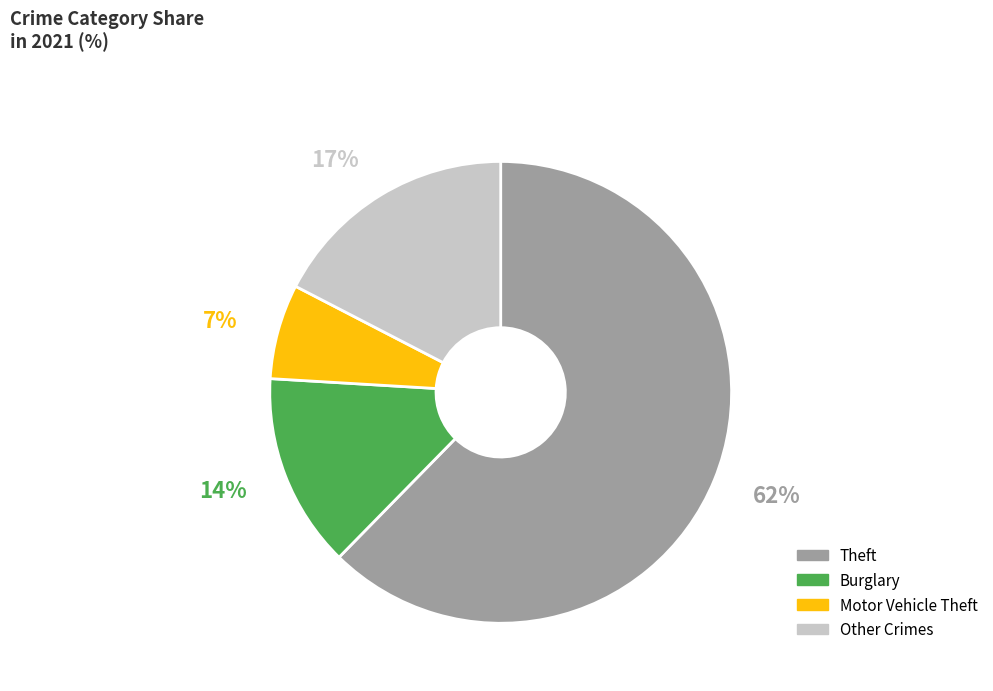

What is the largest slice in the pie chart?

Theft